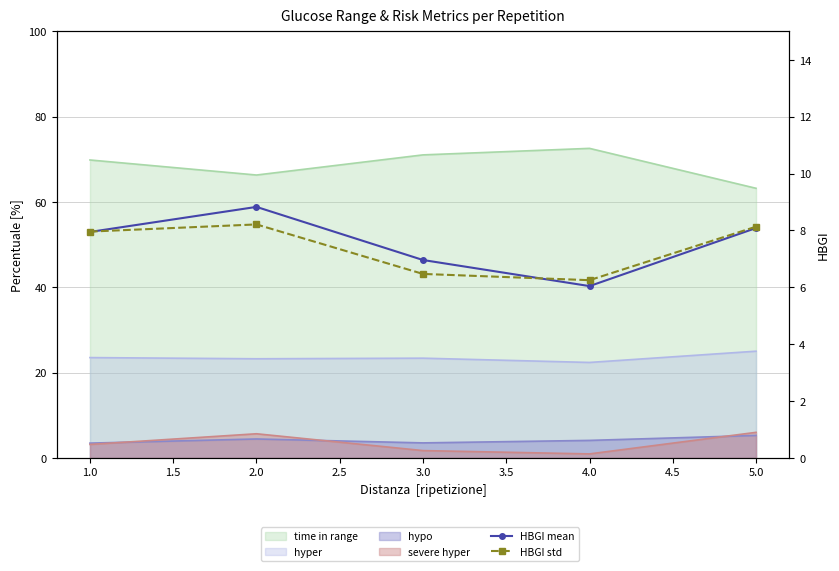

How many lines are shown in the chart?

2